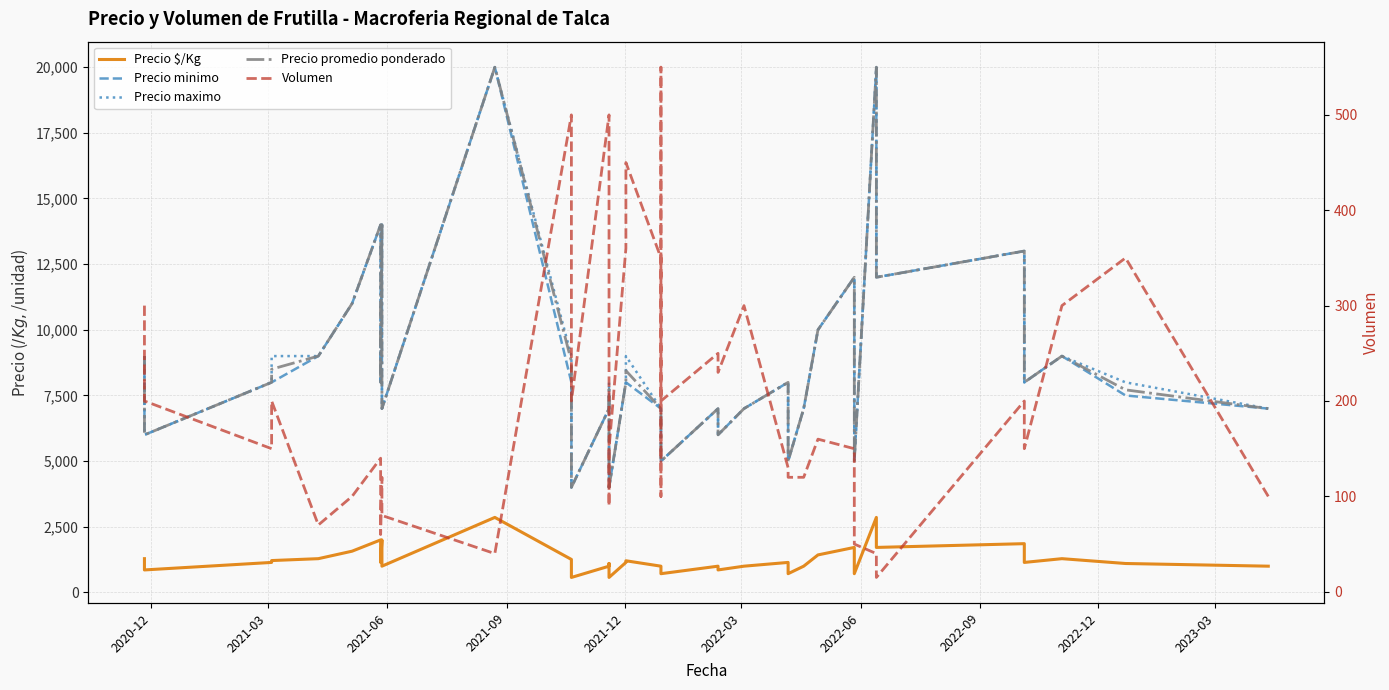

What are all the series names shown in the legend?

Precio $/Kg, Precio minimo, Precio maximo, Precio promedio ponderado, Volumen